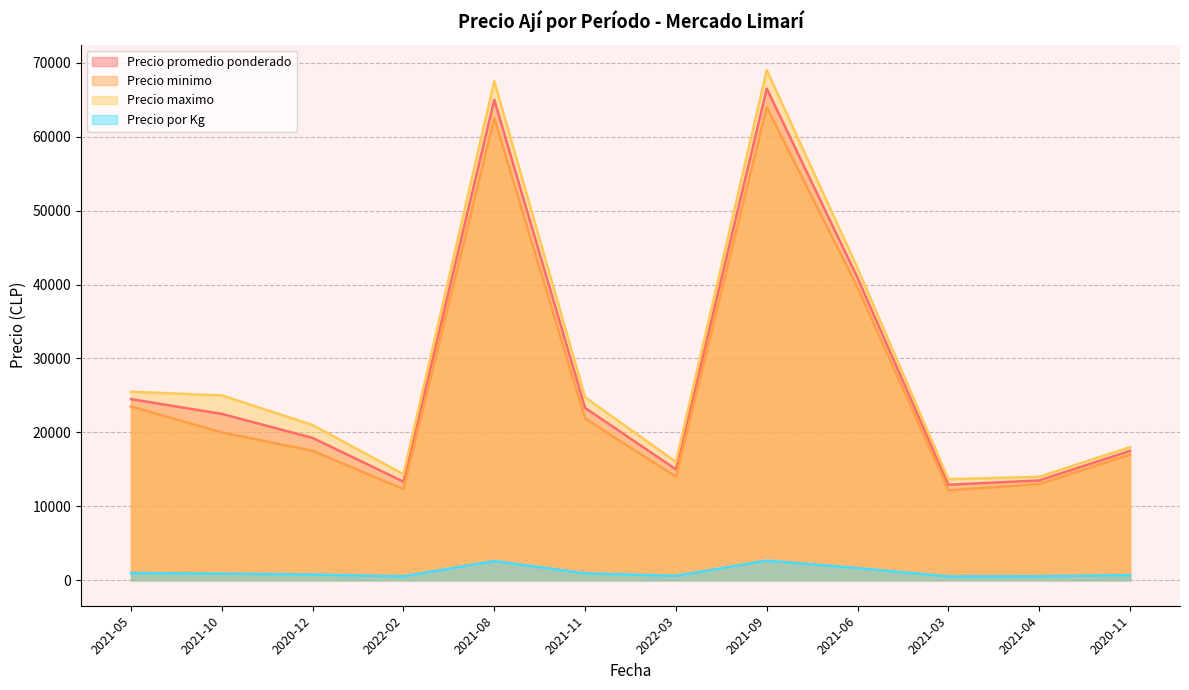

List the series in order of their peak value, highest first.

Precio maximo, Precio promedio ponderado, Precio minimo, Precio por Kg